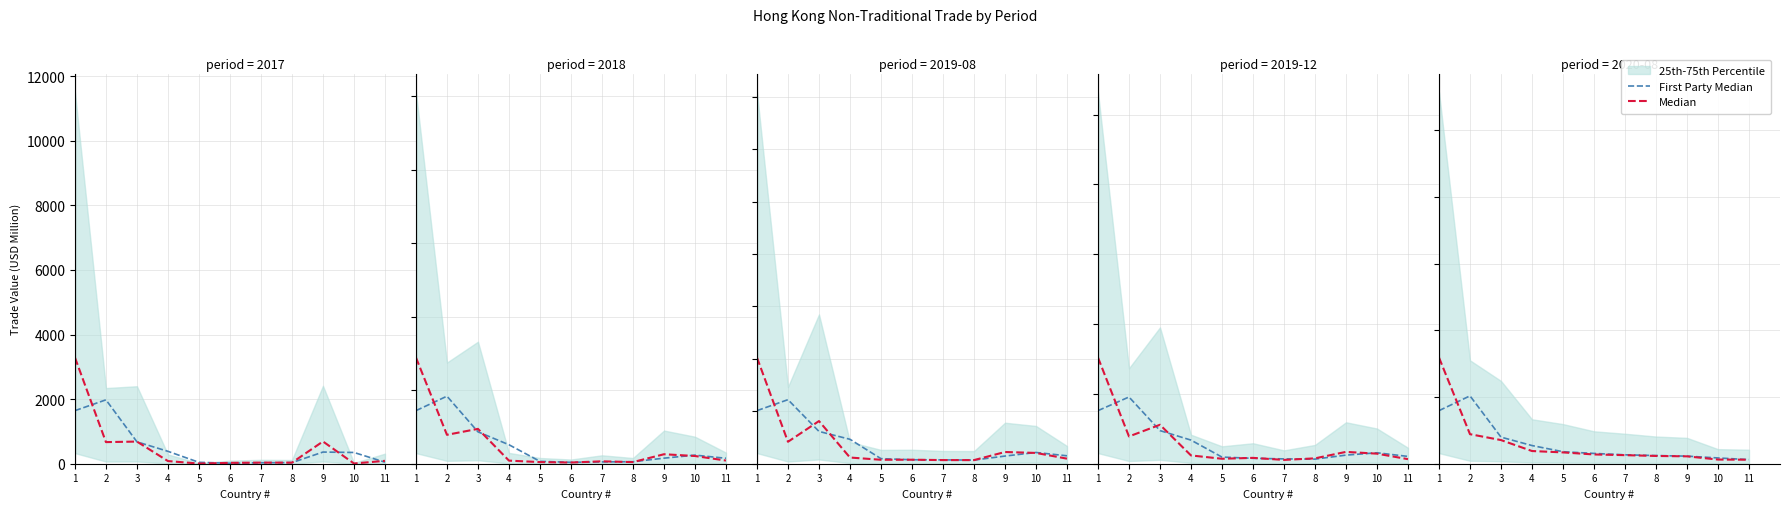

What is the value of the First Party Median point at the 9th from the left?

56.8